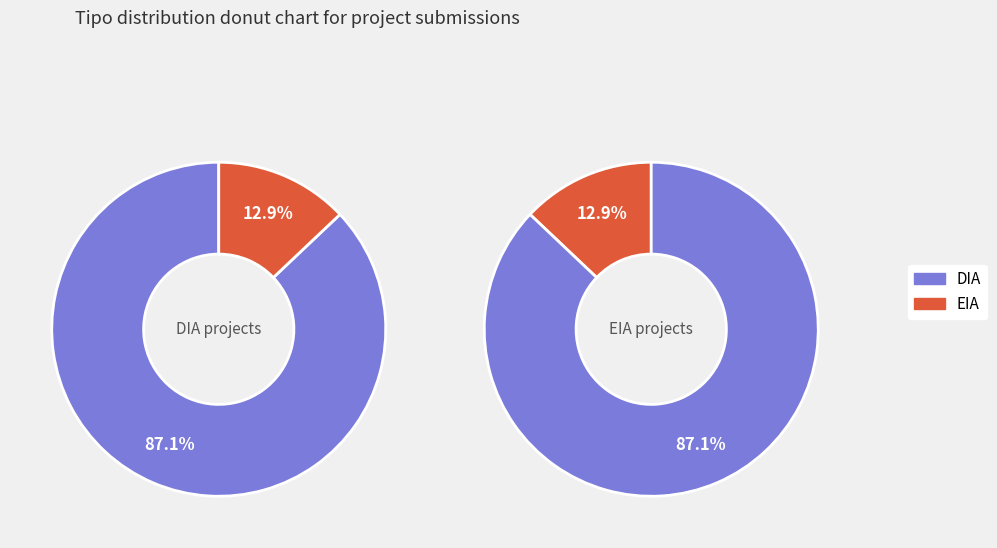

Combined, what portion of the pie is EIA and DIA?

100.0%